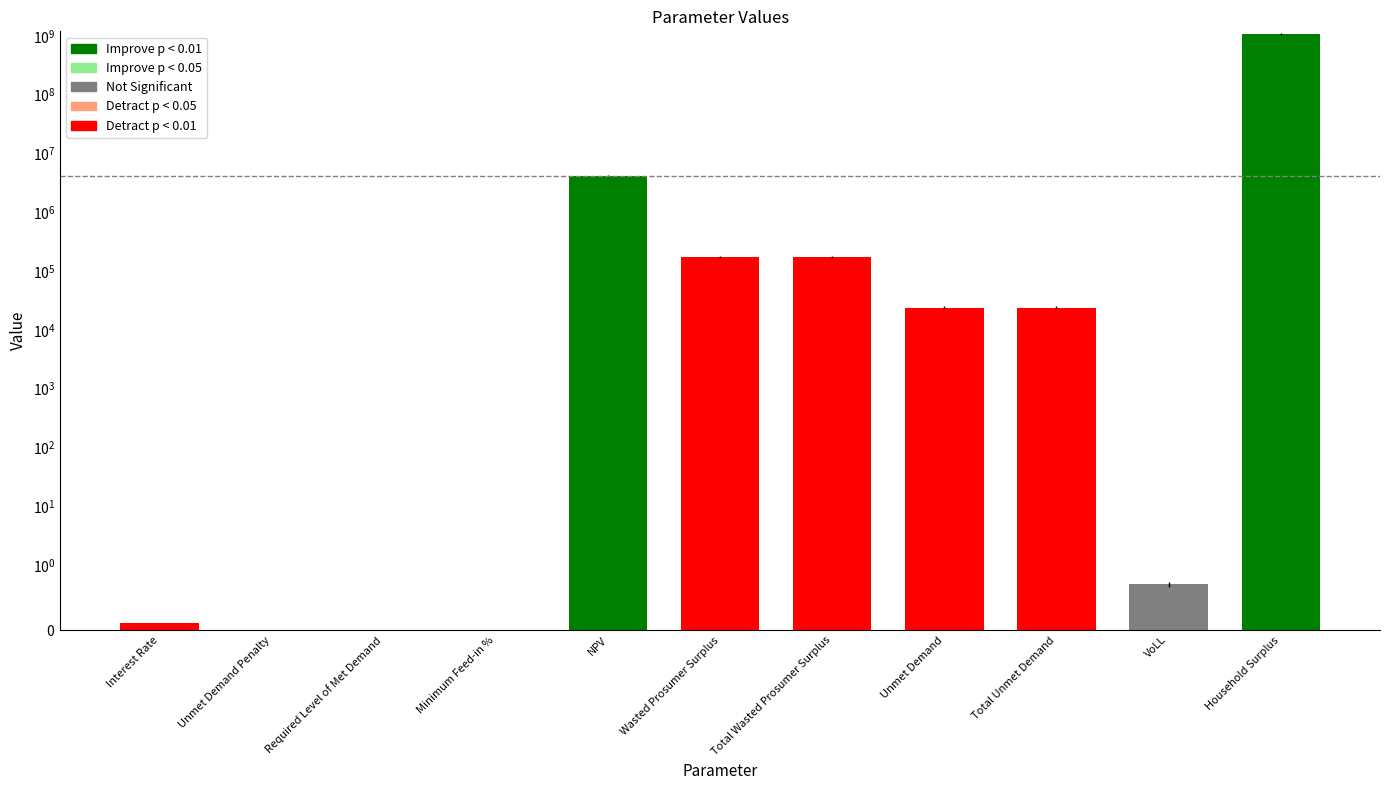

Reading left to right, what are all the values shown in this chart?

0.1	0.0	0.0	0.0	4170260.0	173398.7	173398.7	23754.1	23754.1	0.7	1084971967.6